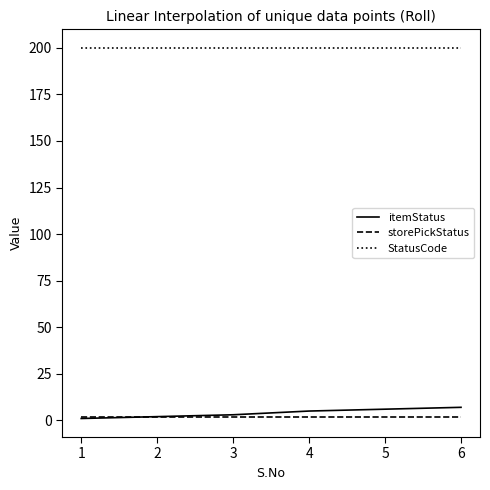

Reading left to right, transcribe all the data shown in this chart.

itemStatus: 1=1	2=2	3=3	4=5	5=6	6=7
storePickStatus: 1=2	2=2	3=2	4=2	5=2	6=2
StatusCode: 1=200	2=200	3=200	4=200	5=200	6=200